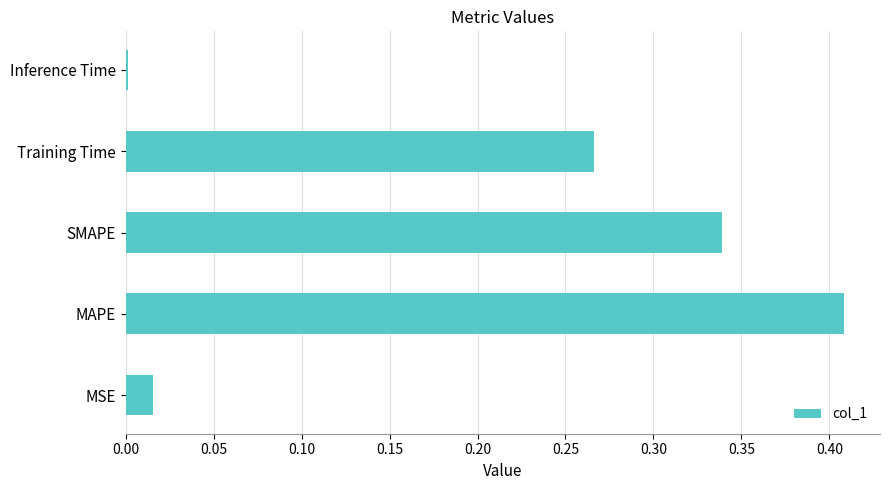

Are the bars horizontal?

Yes